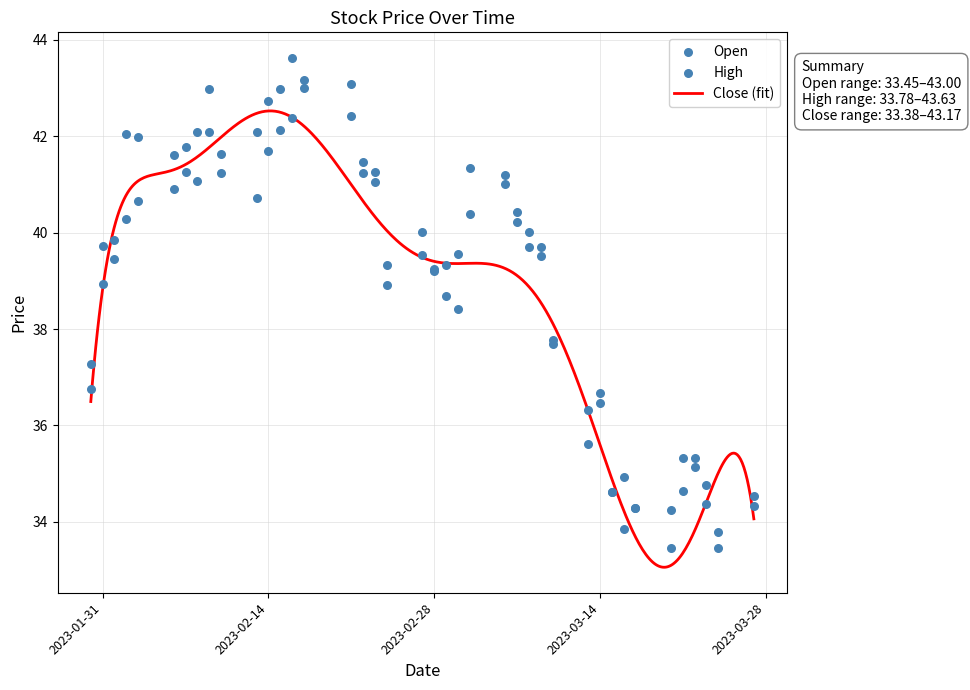

What is the lowest value of the Close (fit) series?

33.1